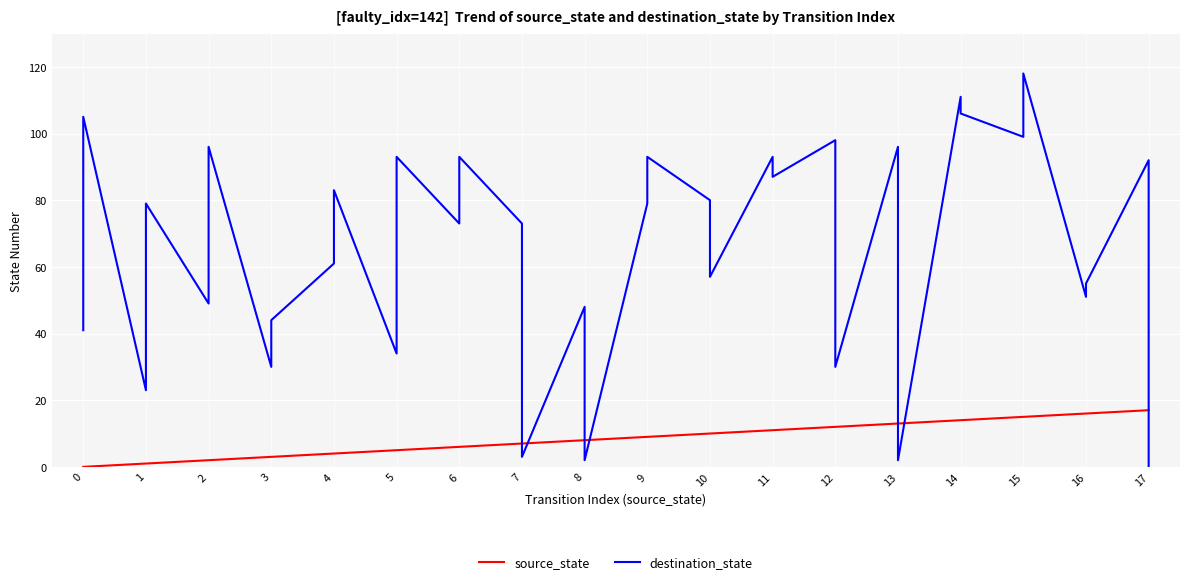

What is the difference between the maximum and minimum values in the destination_state series?

118